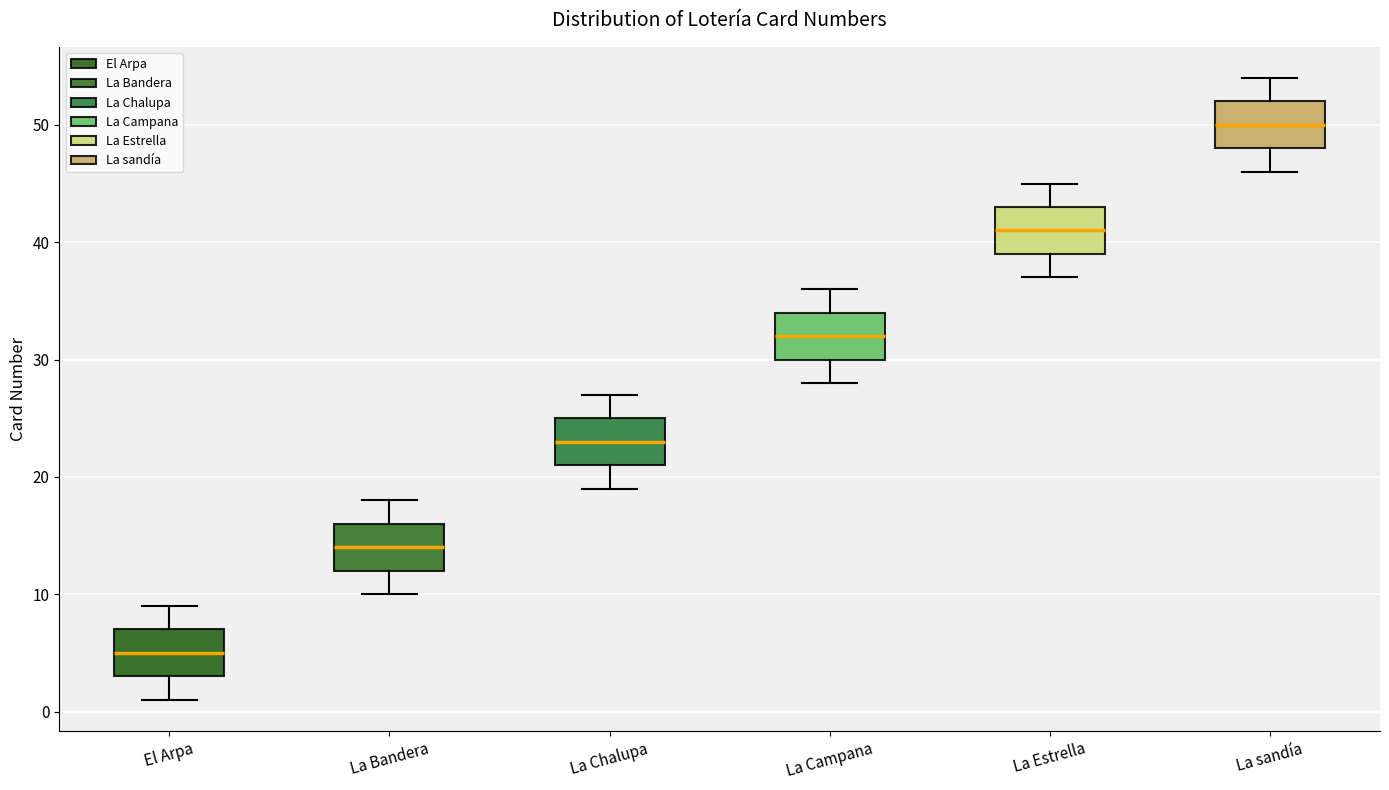

Which box's median line is the highest?

La sandía